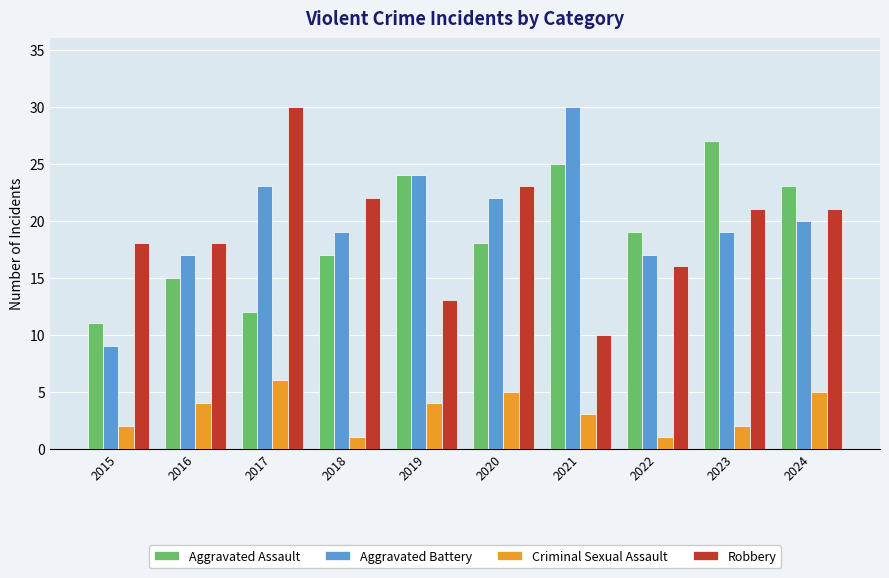

Which series has the widest spread of values?

Aggravated Battery